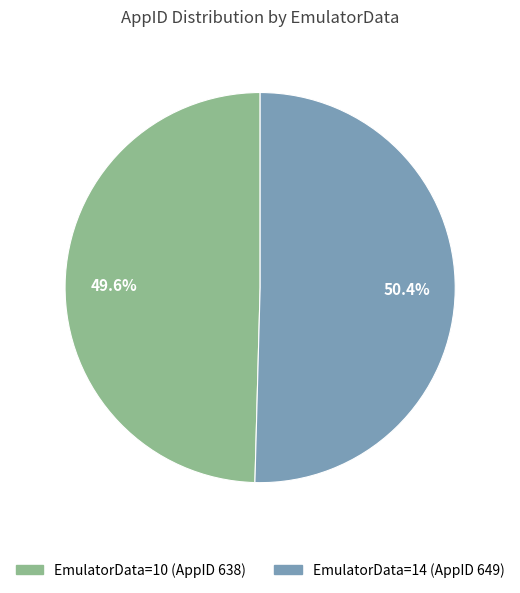

What percentage is NOT represented by EmulatorData=10 (AppID 638)?

50.4%